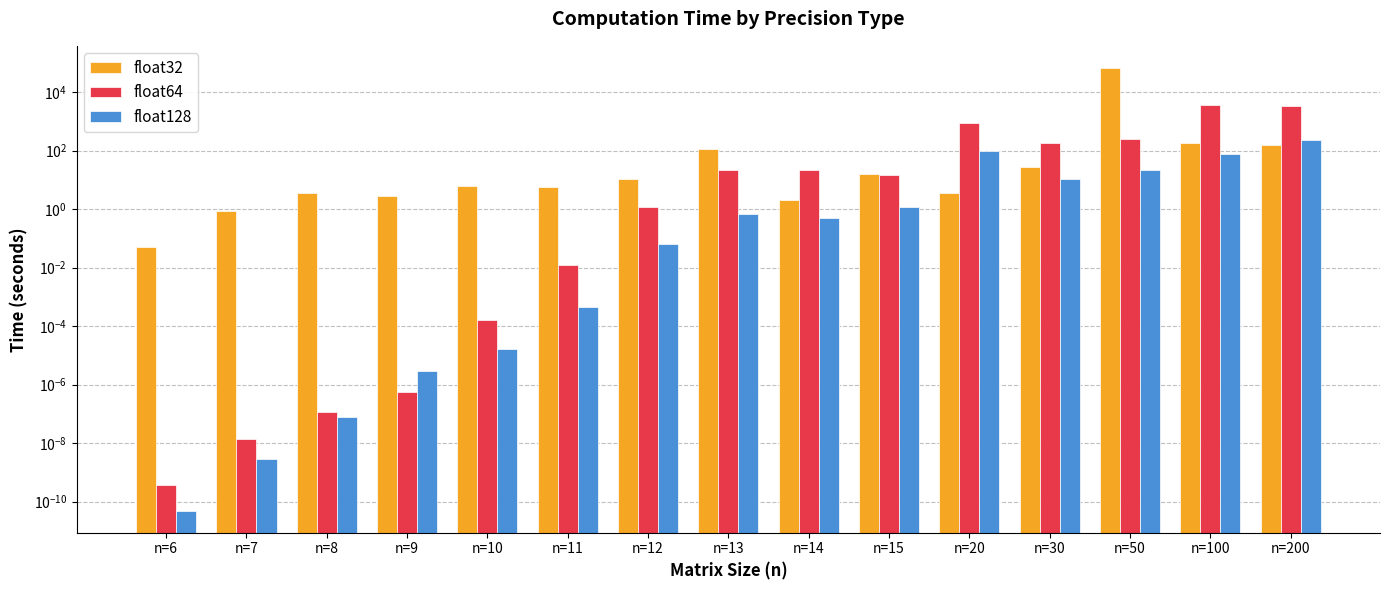

Which series has the largest range (max minus min)?

float32